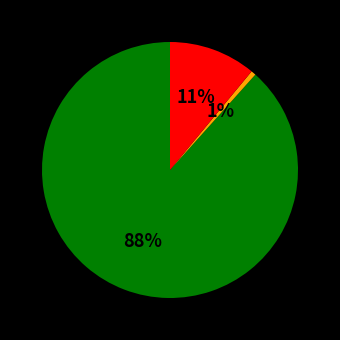

To the nearest percent, what is the average slice percentage?

33%